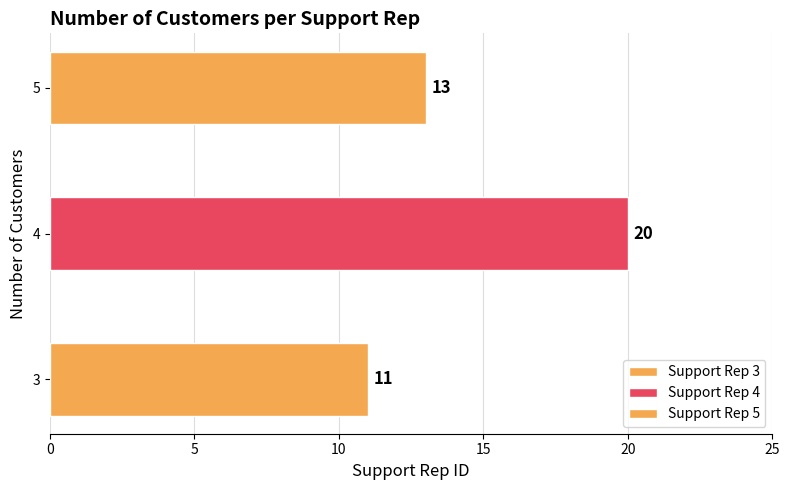

Which label corresponds to the largest value in the chart?

4